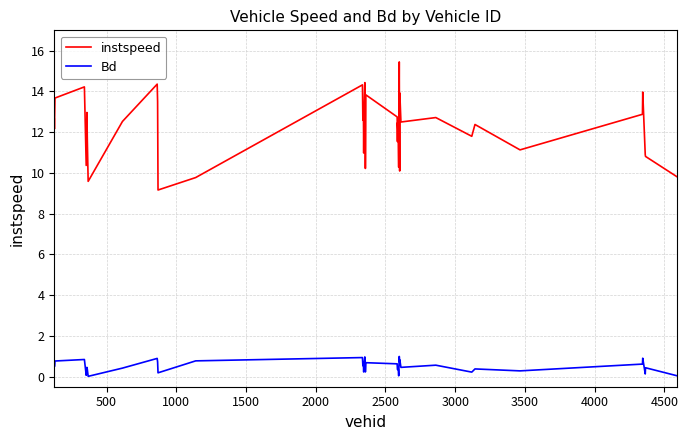

List the series in order of their peak value, highest first.

instspeed, Bd